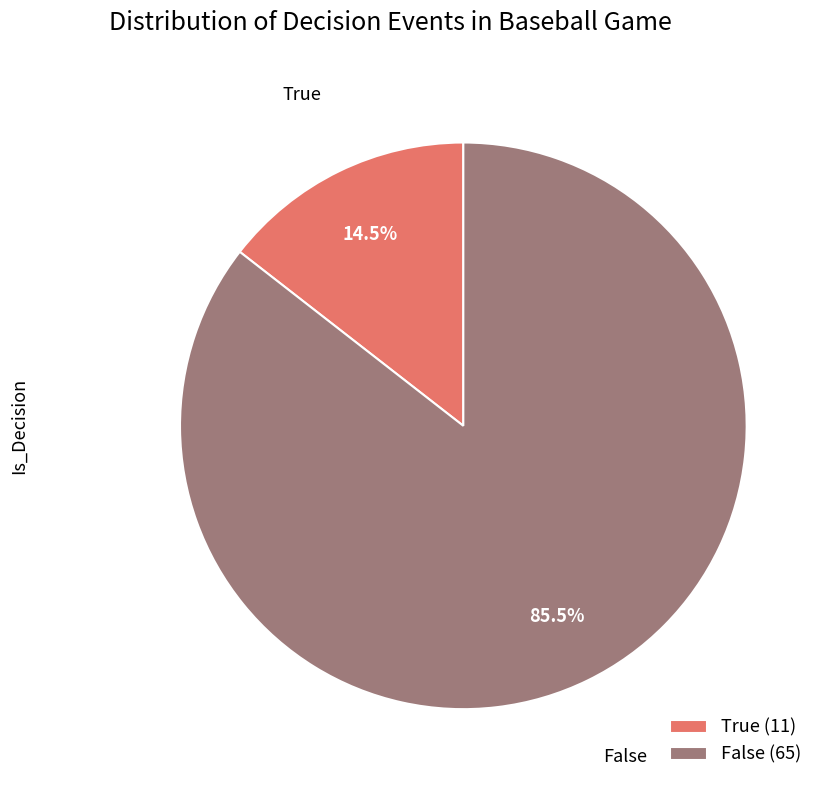

Rank the categories by value from lowest to highest.

True, False